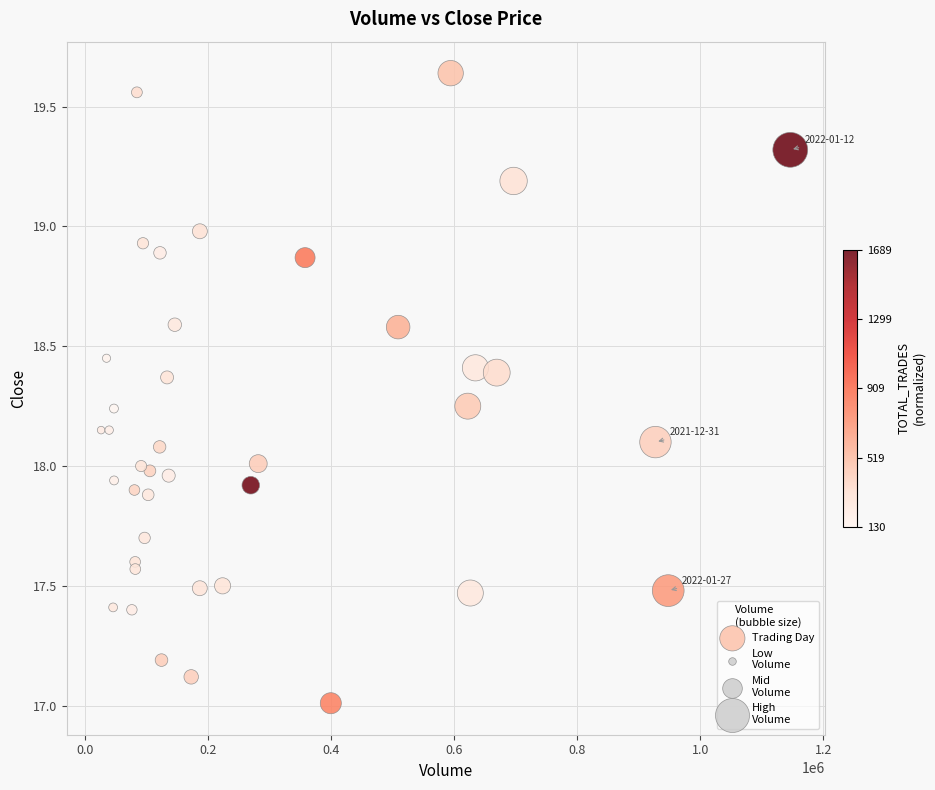

What is the range of Y values (max minus min)?

2.6